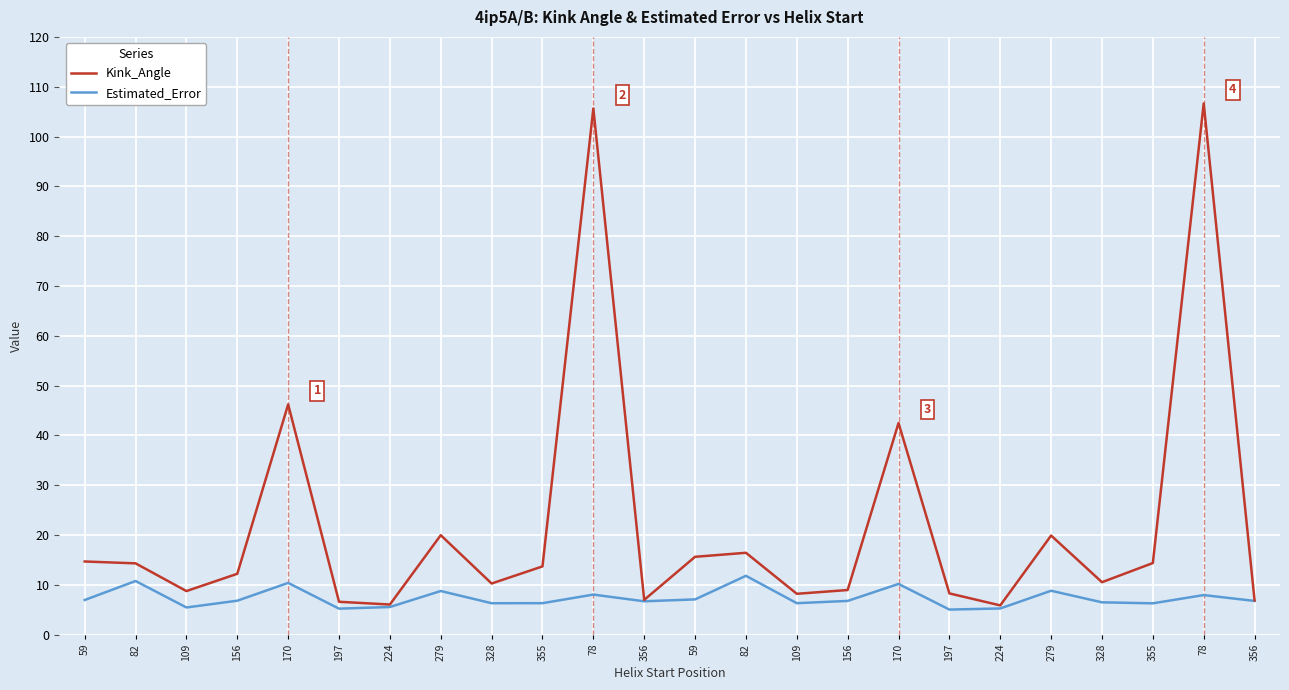

Is this an area chart (filled region under the line)?

No